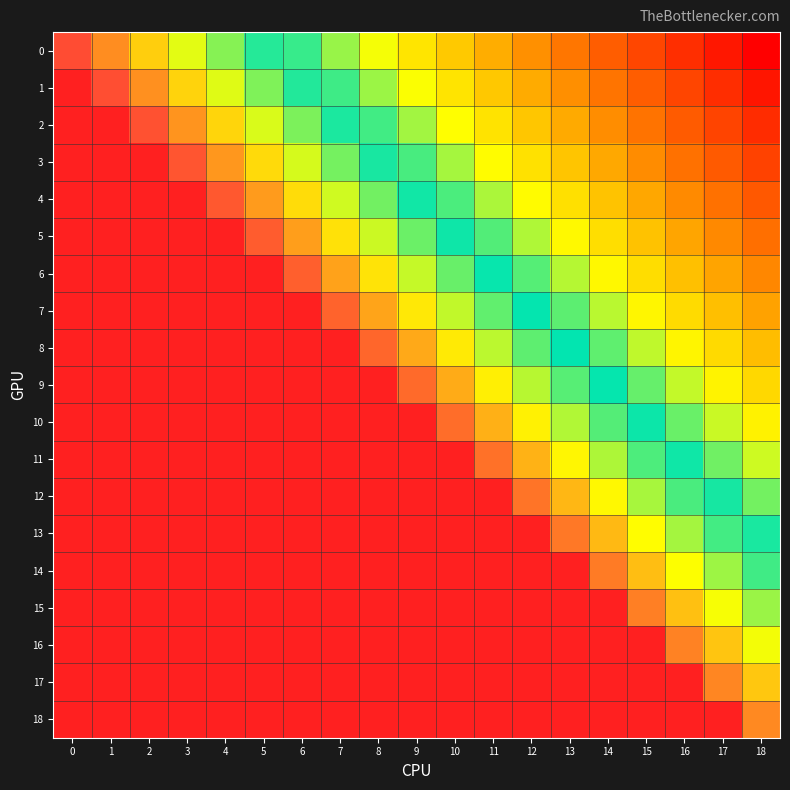

Reading left to right, what are all the values shown in this chart?

0: 0=360	1=341	2=322	3=303	4=284	5=265	6=246	7=227	8=208	9=189	10=170	11=151	12=132	13=113	14=94	15=75	16=56	17=37	18=18
1: 0=0	1=359	2=340	3=321	4=302	5=283	6=264	7=245	8=226	9=207	10=188	11=169	12=150	13=131	14=112	15=93	16=74	17=55	18=36
2: 0=0	1=0	2=358	3=339	4=320	5=301	6=282	7=263	8=244	9=225	10=206	11=187	12=168	13=149	14=130	15=111	16=92	17=73	18=54
3: 0=0	1=0	2=0	3=357	4=338	5=319	6=300	7=281	8=262	9=243	10=224	11=205	12=186	13=167	14=148	15=129	16=110	17=91	18=72
4: 0=0	1=0	2=0	3=0	4=356	5=337	6=318	7=299	8=280	9=261	10=242	11=223	12=204	13=185	14=166	15=147	16=128	17=109	18=90
5: 0=0	1=0	2=0	3=0	4=0	5=355	6=336	7=317	8=298	9=279	10=260	11=241	12=222	13=203	14=184	15=165	16=146	17=127	18=108
6: 0=0	1=0	2=0	3=0	4=0	5=0	6=354	7=335	8=316	9=297	10=278	11=259	12=240	13=221	14=202	15=183	16=164	17=145	18=126
7: 0=0	1=0	2=0	3=0	4=0	5=0	6=0	7=353	8=334	9=315	10=296	11=277	12=258	13=239	14=220	15=201	16=182	17=163	18=144
8: 0=0	1=0	2=0	3=0	4=0	5=0	6=0	7=0	8=352	9=333	10=314	11=295	12=276	13=257	14=238	15=219	16=200	17=181	18=162
9: 0=0	1=0	2=0	3=0	4=0	5=0	6=0	7=0	8=0	9=351	10=332	11=313	12=294	13=275	14=256	15=237	16=218	17=199	18=180
10: 0=0	1=0	2=0	3=0	4=0	5=0	6=0	7=0	8=0	9=0	10=350	11=331	12=312	13=293	14=274	15=255	16=236	17=217	18=198
11: 0=0	1=0	2=0	3=0	4=0	5=0	6=0	7=0	8=0	9=0	10=0	11=349	12=330	13=311	14=292	15=273	16=254	17=235	18=216
12: 0=0	1=0	2=0	3=0	4=0	5=0	6=0	7=0	8=0	9=0	10=0	11=0	12=348	13=329	14=310	15=291	16=272	17=253	18=234
13: 0=0	1=0	2=0	3=0	4=0	5=0	6=0	7=0	8=0	9=0	10=0	11=0	12=0	13=347	14=328	15=309	16=290	17=271	18=252
14: 0=0	1=0	2=0	3=0	4=0	5=0	6=0	7=0	8=0	9=0	10=0	11=0	12=0	13=0	14=346	15=327	16=308	17=289	18=270
15: 0=0	1=0	2=0	3=0	4=0	5=0	6=0	7=0	8=0	9=0	10=0	11=0	12=0	13=0	14=0	15=345	16=326	17=307	18=288
16: 0=0	1=0	2=0	3=0	4=0	5=0	6=0	7=0	8=0	9=0	10=0	11=0	12=0	13=0	14=0	15=0	16=344	17=325	18=306
17: 0=0	1=0	2=0	3=0	4=0	5=0	6=0	7=0	8=0	9=0	10=0	11=0	12=0	13=0	14=0	15=0	16=0	17=343	18=324
18: 0=0	1=0	2=0	3=0	4=0	5=0	6=0	7=0	8=0	9=0	10=0	11=0	12=0	13=0	14=0	15=0	16=0	17=0	18=342